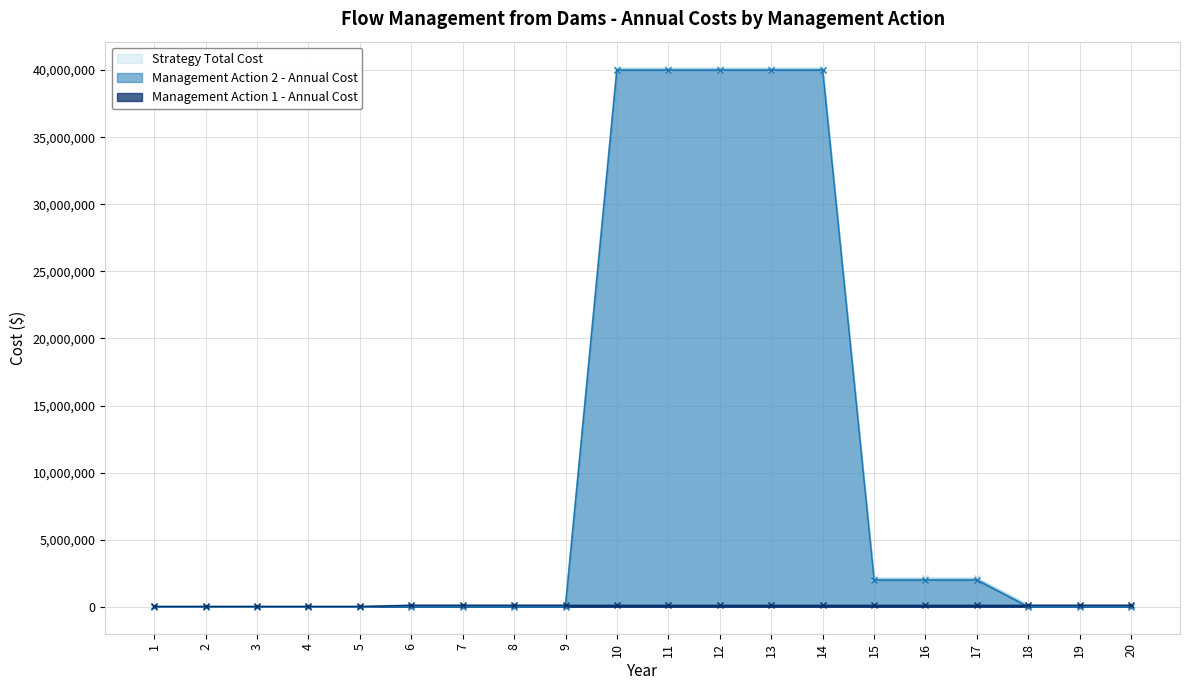

List the series in order of their peak value, highest first.

Strategy Total Cost, Management Action 2 - Annual Cost, Management Action 1 - Annual Cost